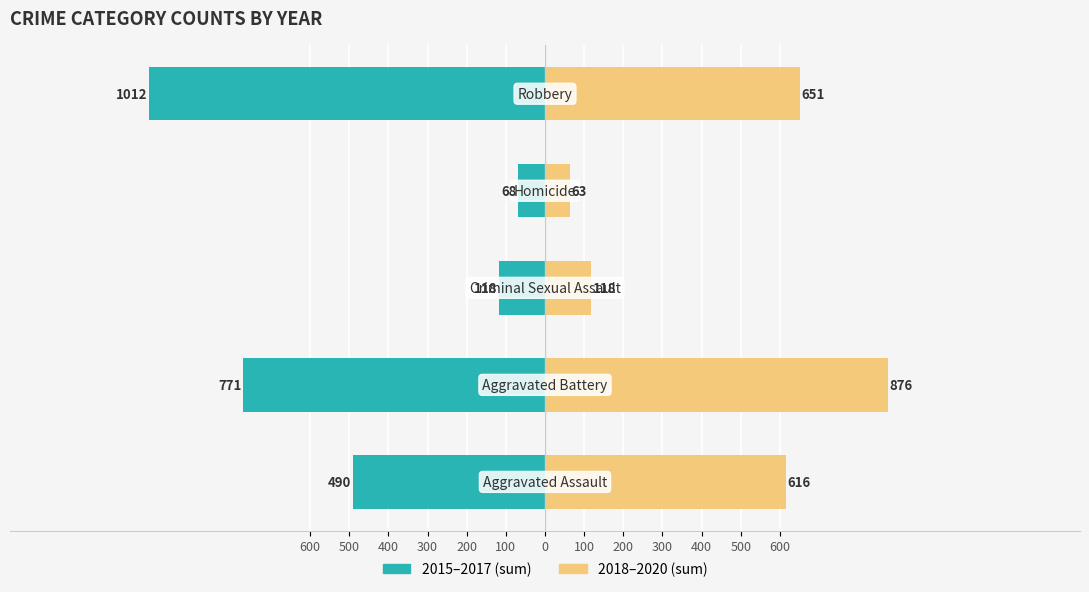

What is the difference between the highest and lowest values at 300?

236